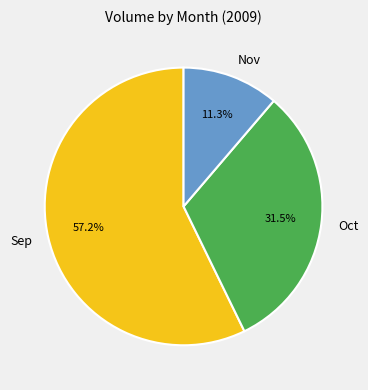

Which slice is the smallest?

Nov